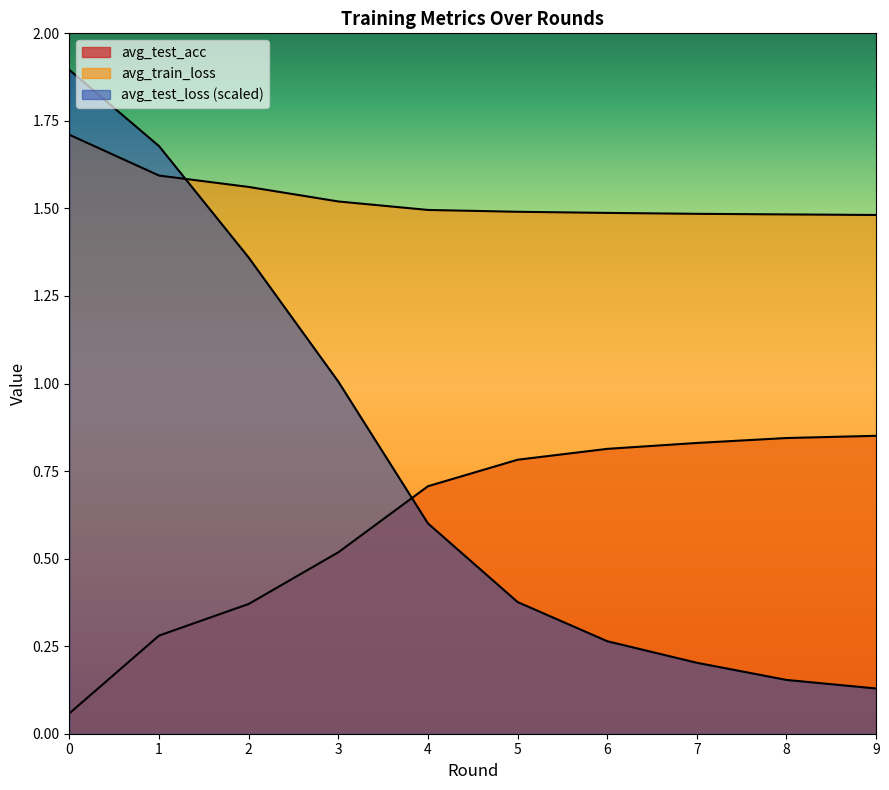

What is the minimum value shown in the chart?

0.1